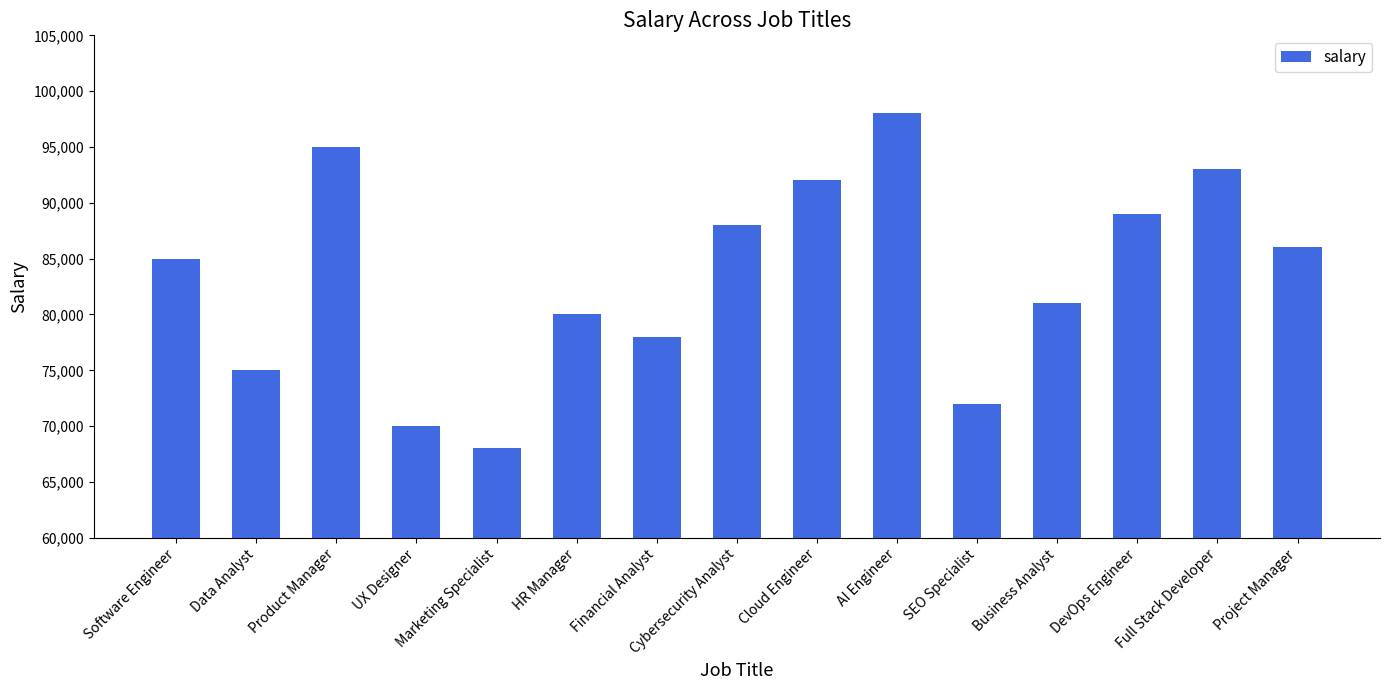

What is the smallest value displayed?

68000